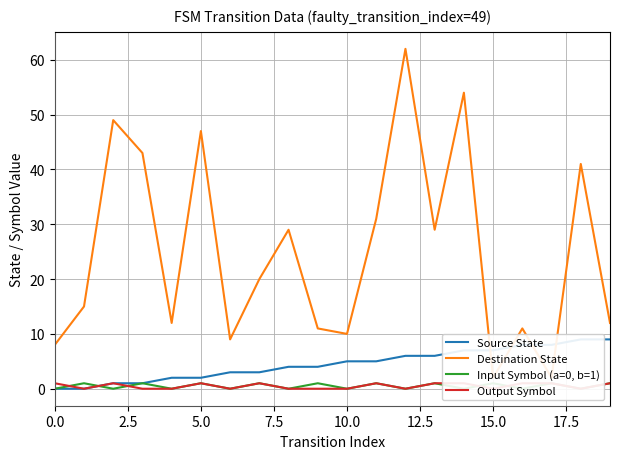

How many distinct data groups are displayed?

4